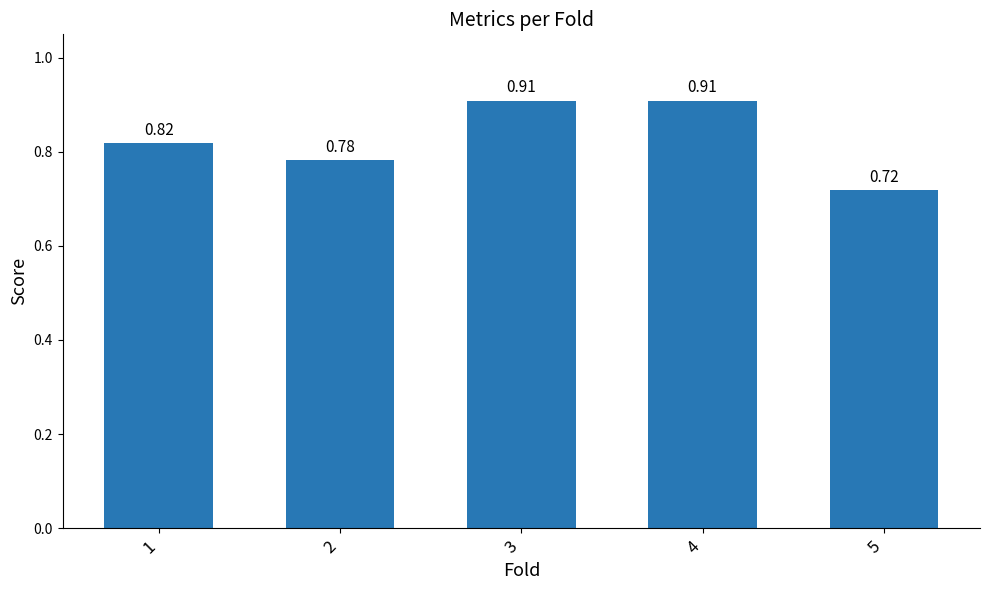

Which has a higher value, 3 or 5?

3